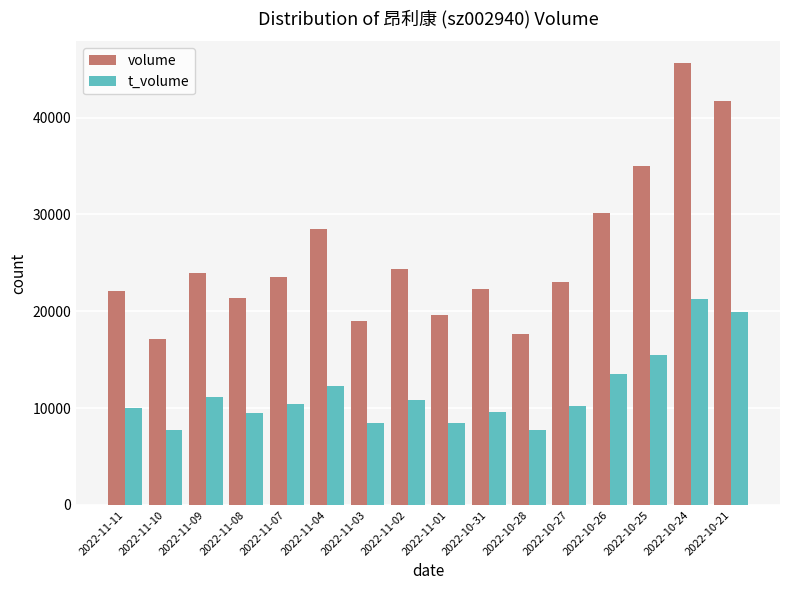

What is the difference between the second highest and minimum values in the volume series?

24621